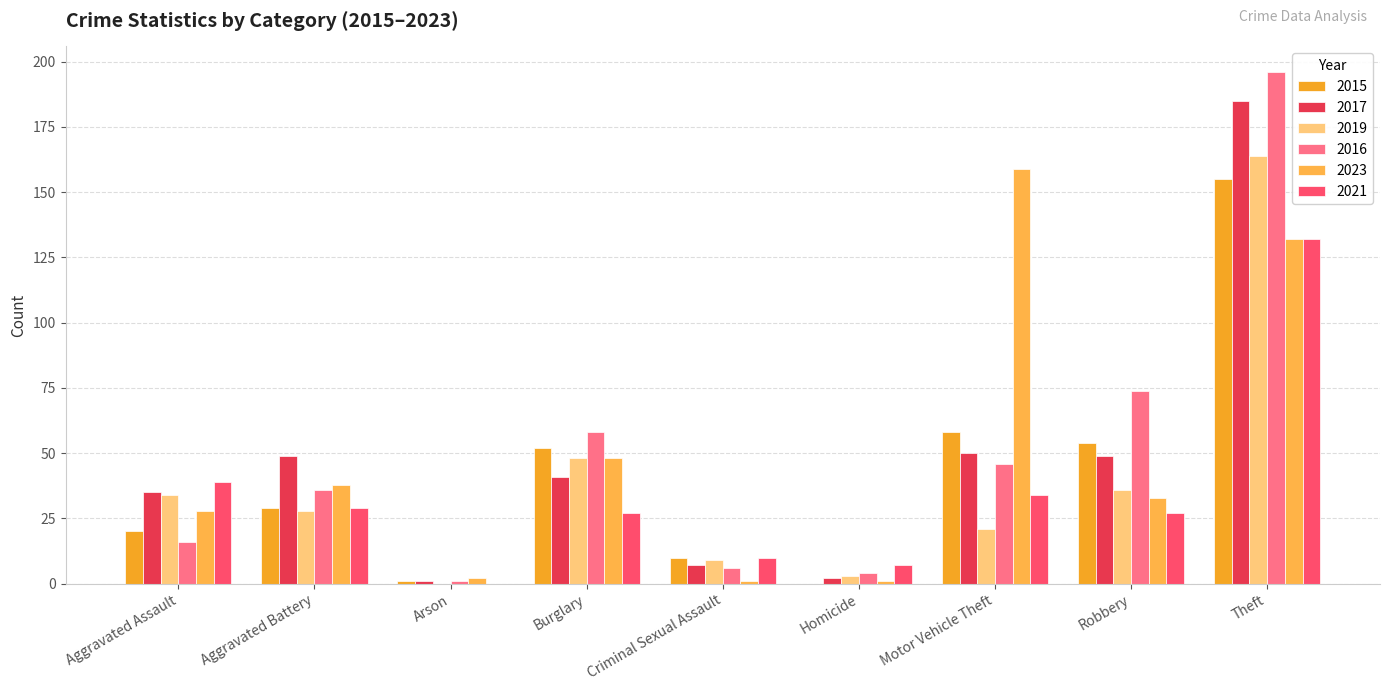

Does the chart contain stacked bars?

No